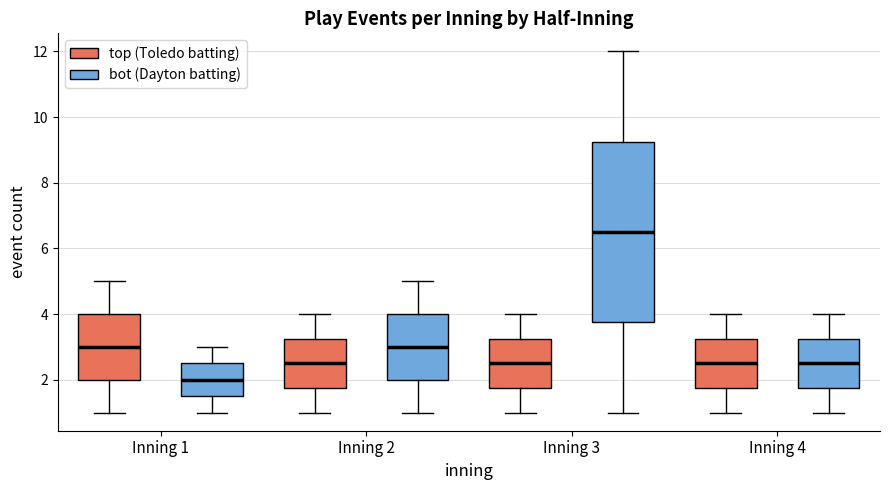

Reading left to right, read every box against the y-axis: the position of its median line, the range the box covers, and the ends of its whiskers. The values are not printed on the chart, so give them approximately, as read against the axis.

Inning 1 (top (Toledo batting)): median 3.0, box 2.0 to 4.0, whiskers 1.0 to 5.0
Inning 1 (bot (Dayton batting)): median 2.0, box 1.6 to 2.6, whiskers 1.0 to 3.0
Inning 2 (top (Toledo batting)): median 2.6, box 1.8 to 3.2, whiskers 1.0 to 4.0
Inning 2 (bot (Dayton batting)): median 3.0, box 2.0 to 4.0, whiskers 1.0 to 5.0
Inning 3 (top (Toledo batting)): median 2.6, box 1.8 to 3.2, whiskers 1.0 to 4.0
Inning 3 (bot (Dayton batting)): median 6.6, box 3.8 to 9.2, whiskers 1.0 to 12.0
Inning 4 (top (Toledo batting)): median 2.6, box 1.8 to 3.2, whiskers 1.0 to 4.0
Inning 4 (bot (Dayton batting)): median 2.6, box 1.8 to 3.2, whiskers 1.0 to 4.0